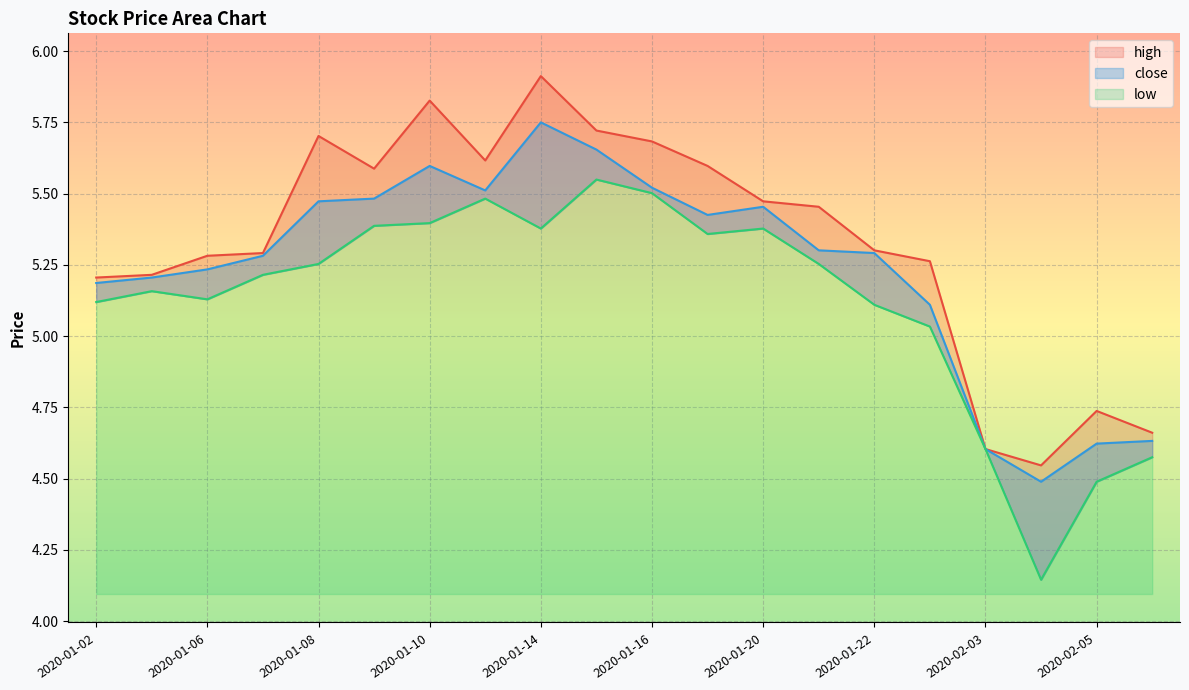

What are all the series names shown in the legend?

close, high, low